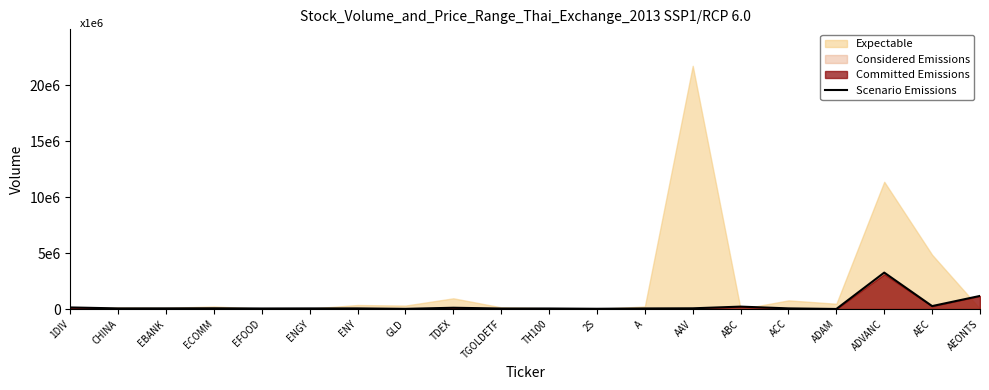

What is the change in value from ABC to AEONTS?

+955788.8